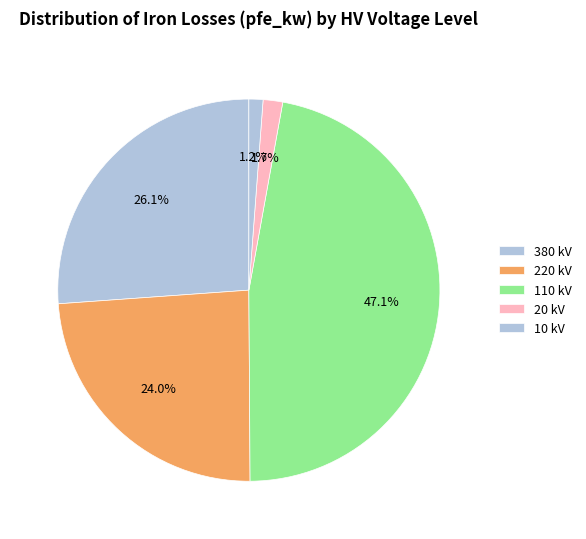

How many slices are in this pie chart?

5